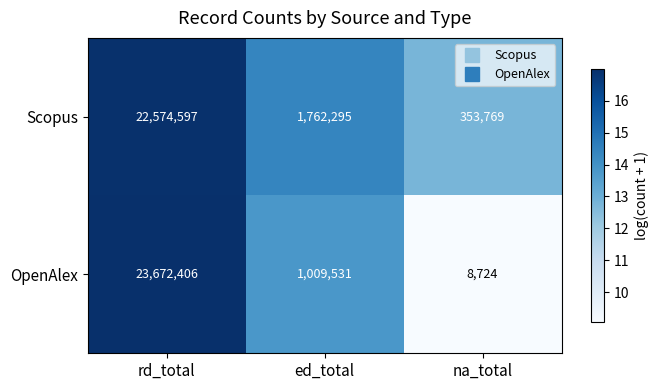

At which label does OpenAlex first exceed 1009531?

rd_total